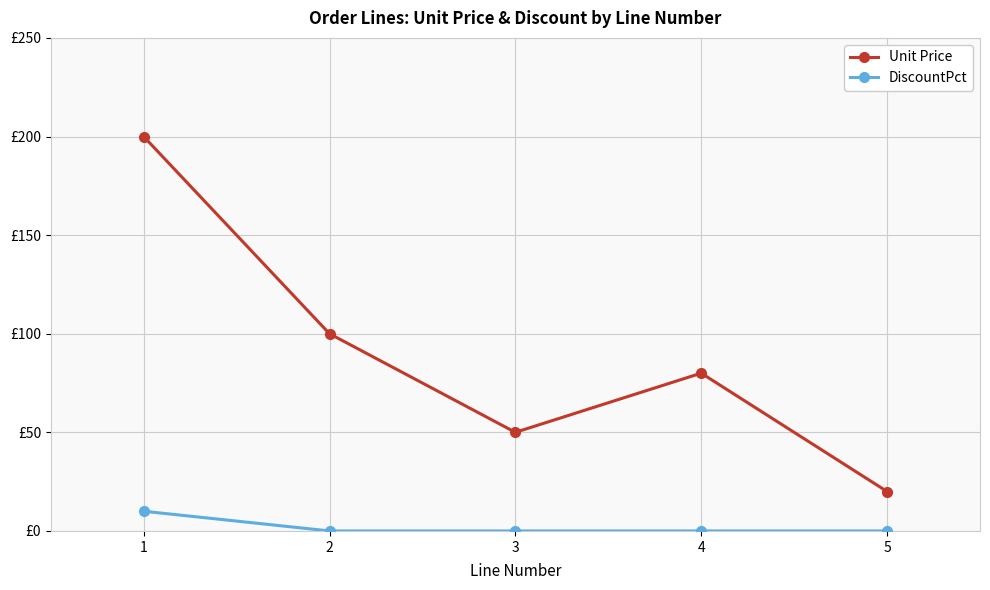

How many Unit Price values are between 50 and 100?

3